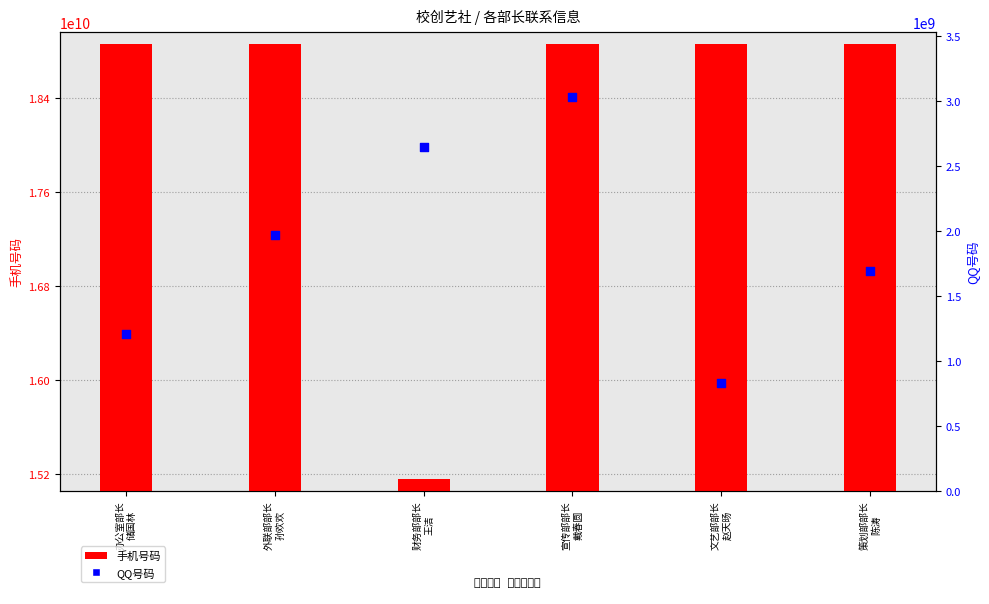

Which series has the largest total across all categories?

手机号码